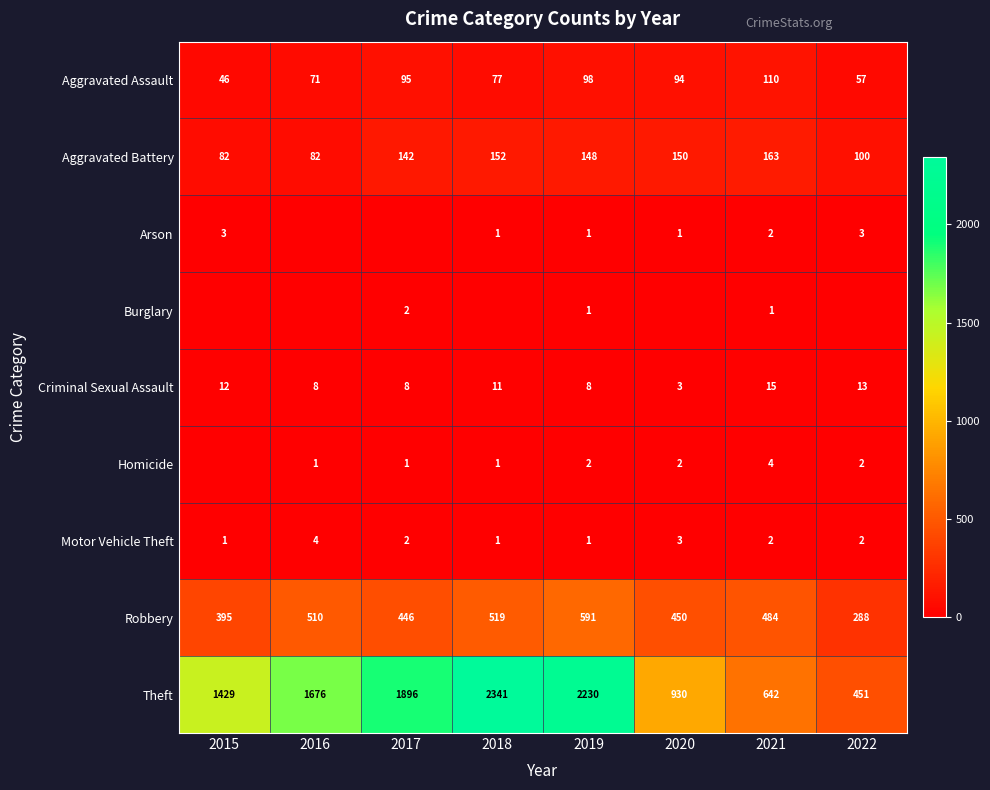

Is the value of Arson at 2022 greater than the value of Motor Vehicle Theft at 2017?

Yes